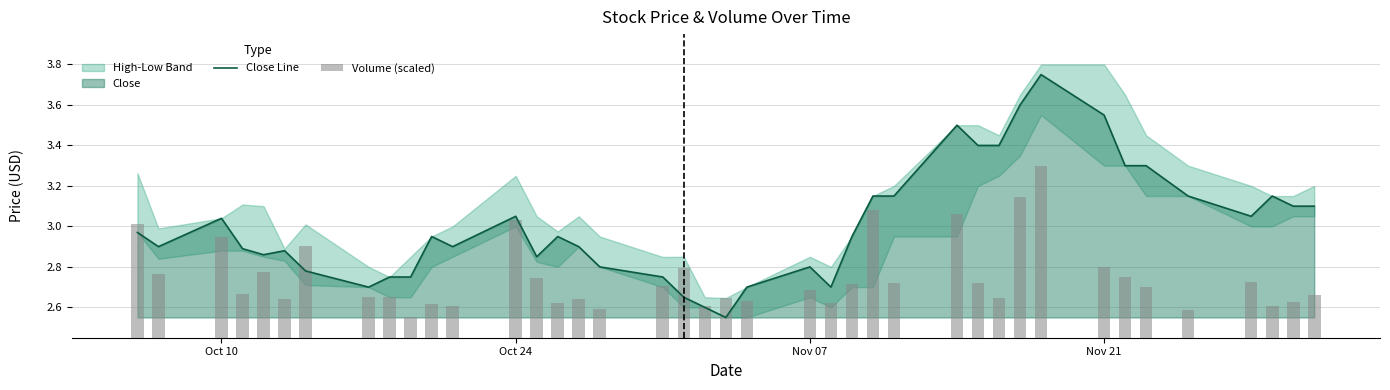

What is the value of the Volume (scaled) bar at the 24th from the left?

2.6